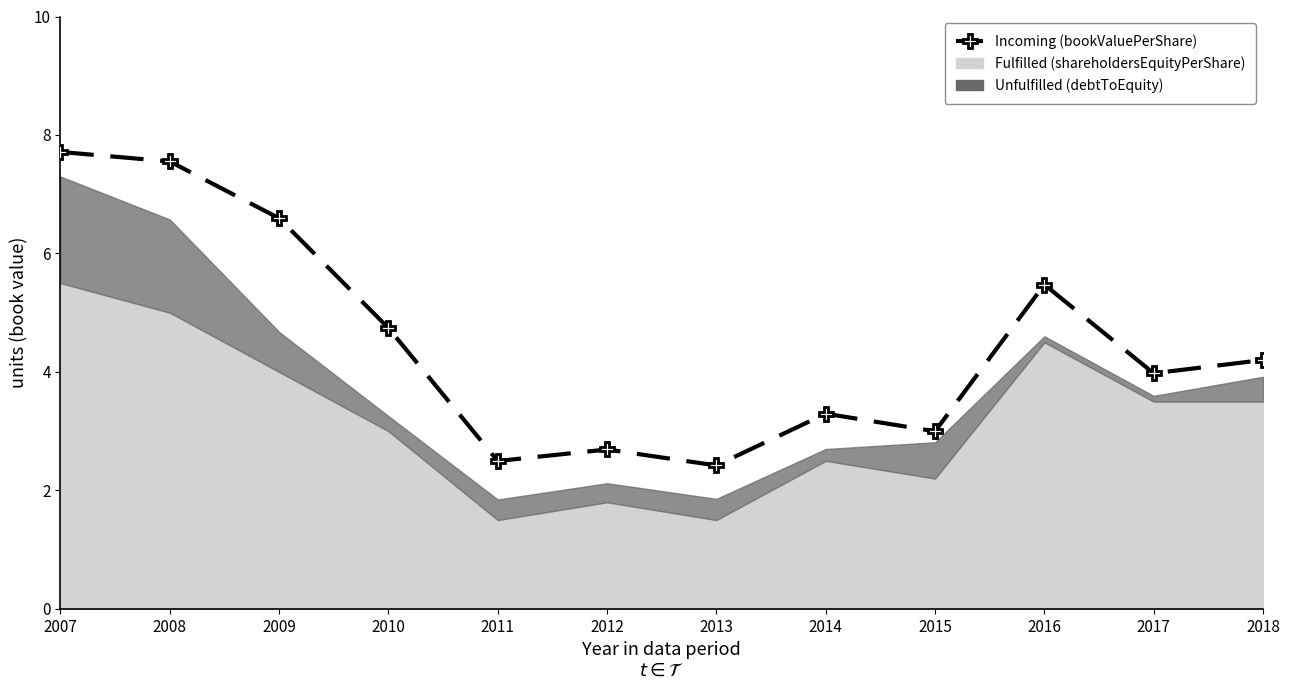

How many data points does each series have?

12